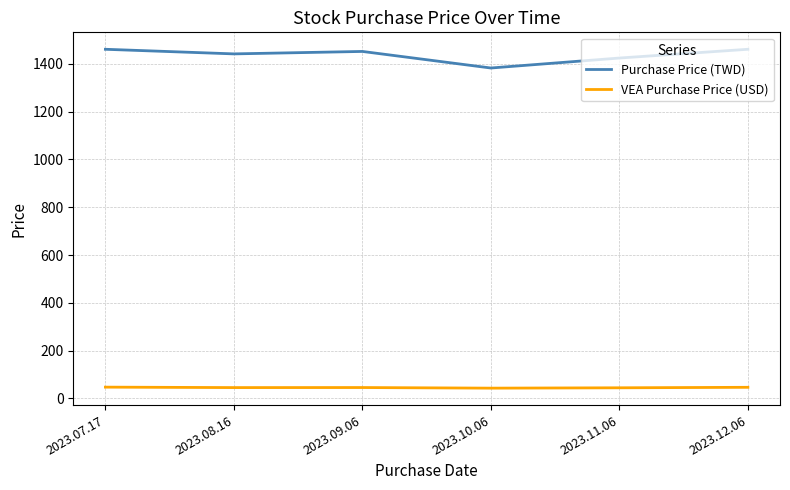

What is the maximum value for Purchase Price (TWD)?

1461.2